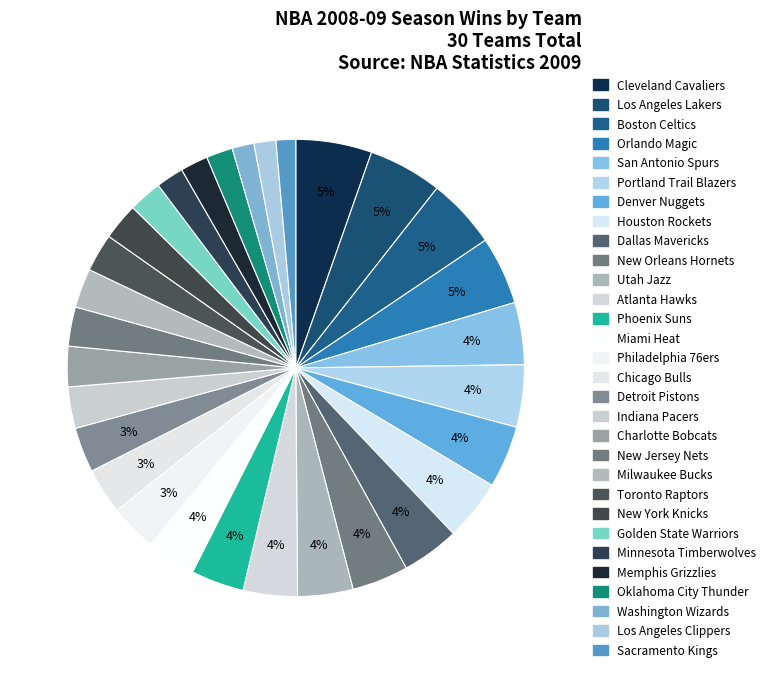

Does any single category account for the majority?

No